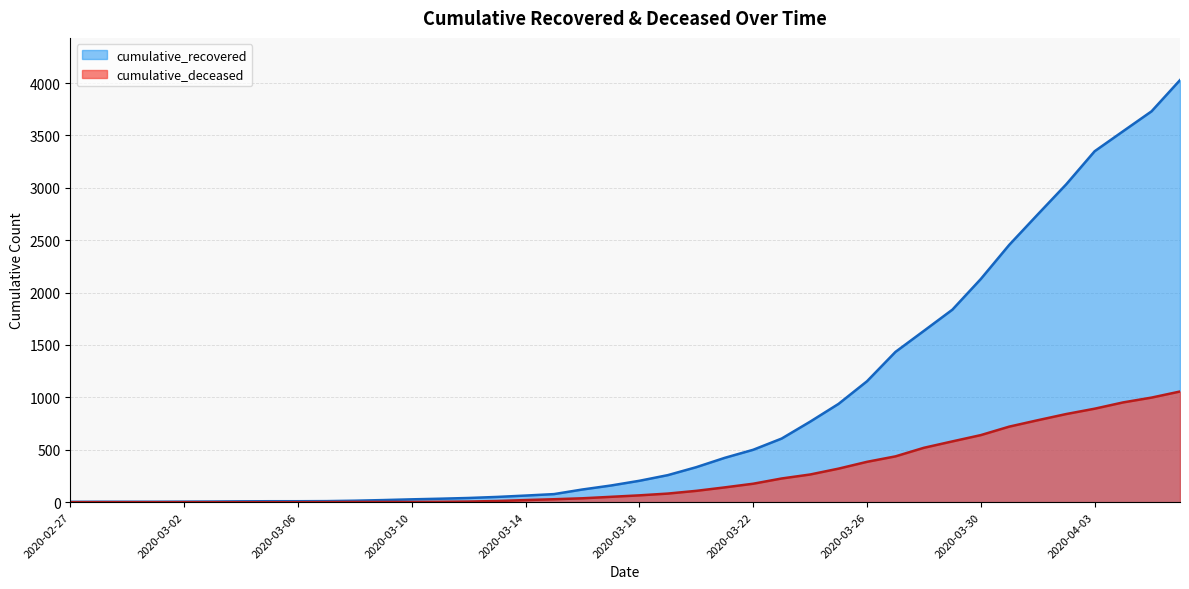

What is the approximate value of cumulative_deceased at 2020-03-27?

437